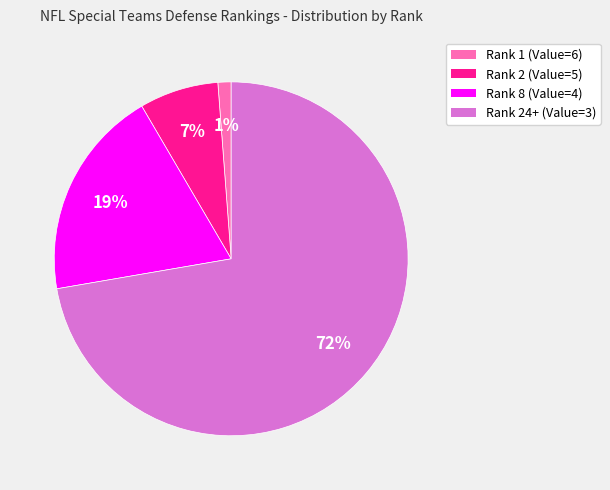

Does any single category account for the majority?

Yes